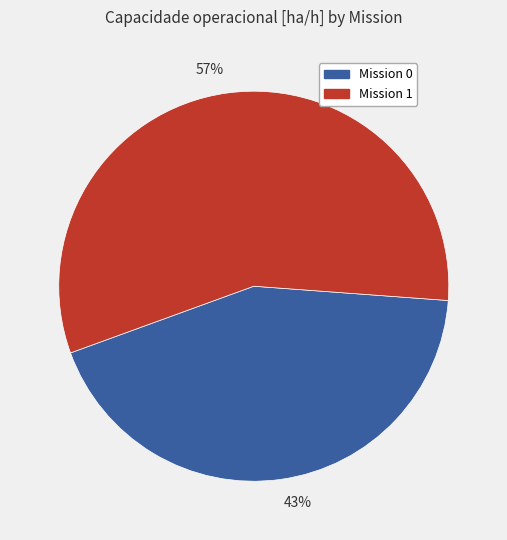

Which slice represents more than half of the pie?

57%